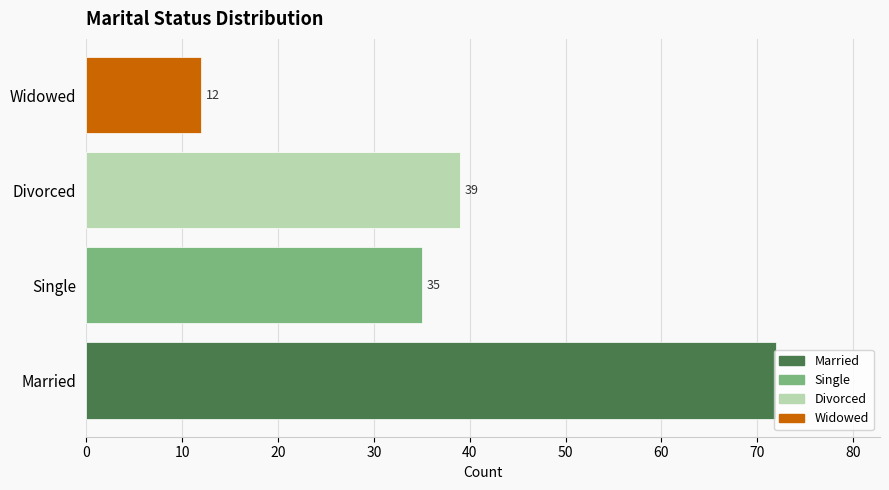

Count the number of categories in the chart.

4